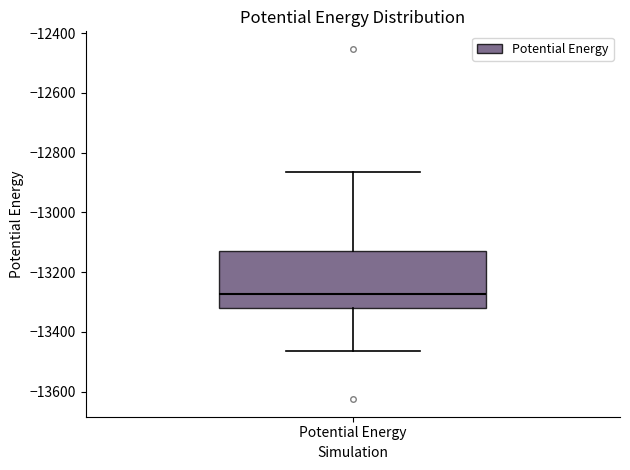

Where does the median line of the box for Potential Energy sit on the y-axis? The values are not printed on the chart, so give them approximately, as read against the axis.

-13280